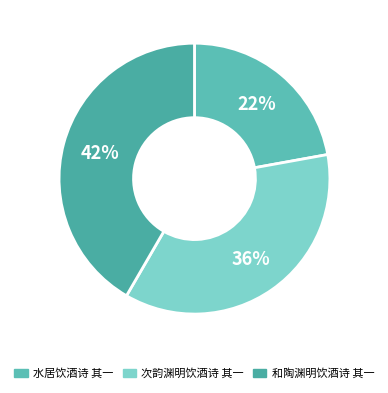

Between 次韵渊明饮酒诗 其一 and 和陶渊明饮酒诗 其一, which is larger?

和陶渊明饮酒诗 其一